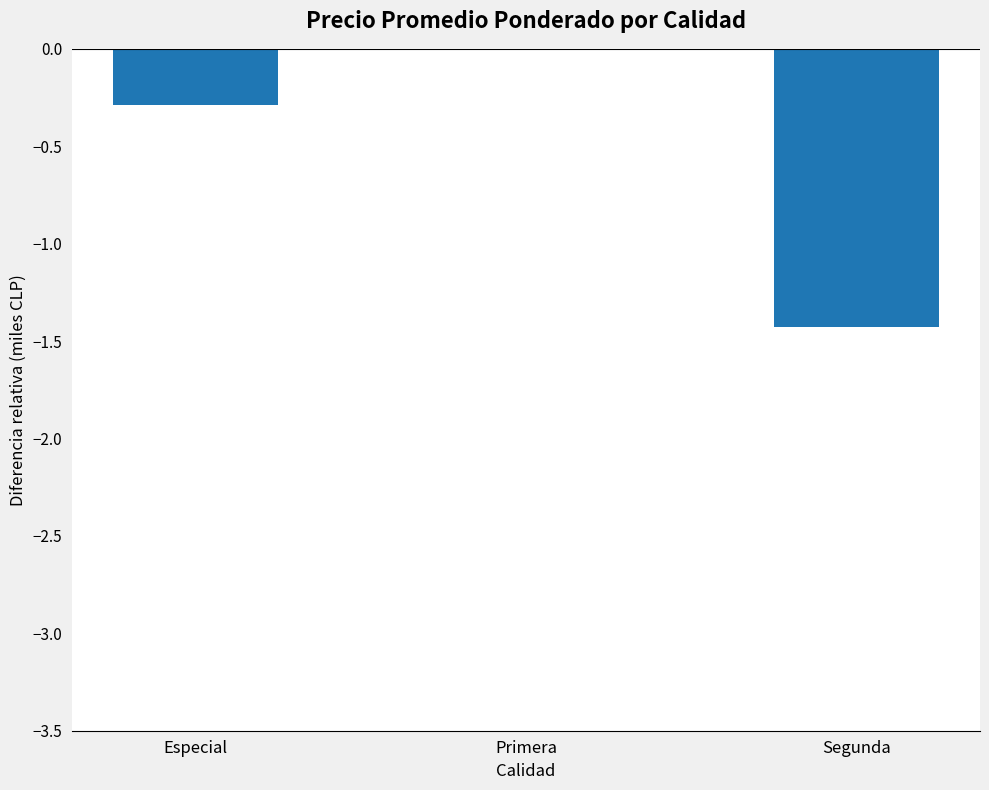

Reading right to left, extract all data points from this chart.

-1.4	0.0	-0.3